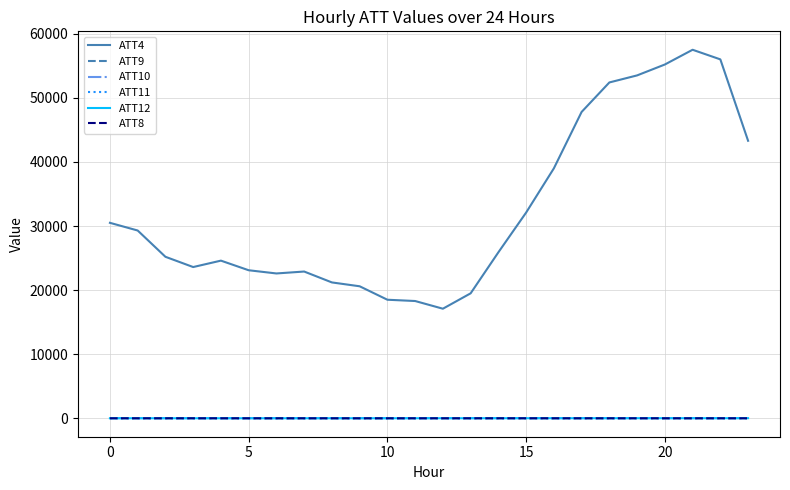

How many values in the ATT10 series exceed 28?

13